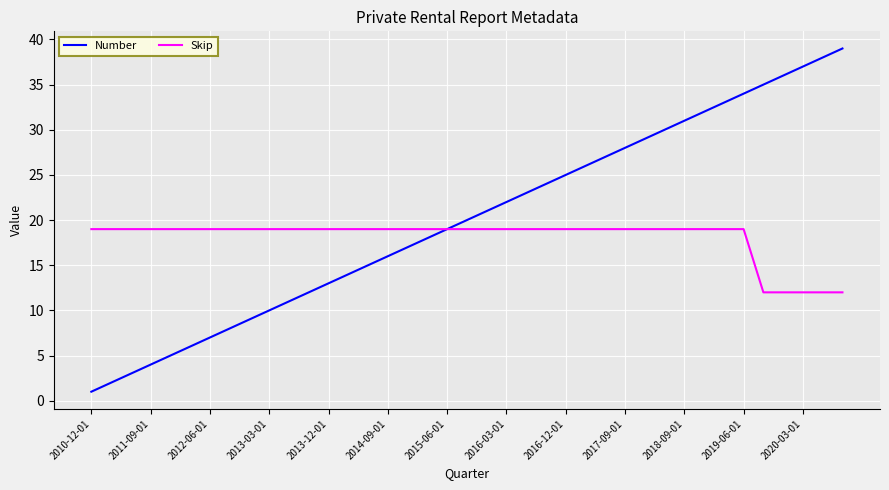

Which series has the largest total across all categories?

Number